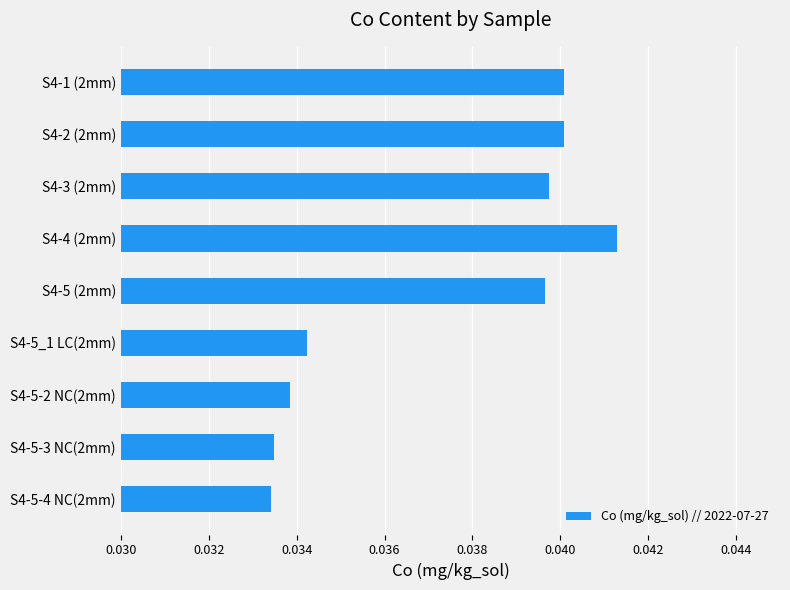

What is the label of the 4th bar from the bottom?

S4-5_1 LC(2mm)